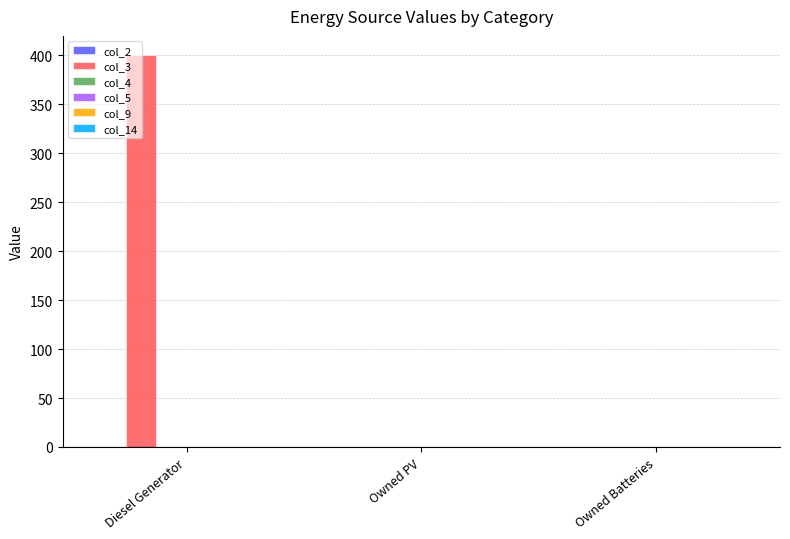

At which category does the chart reach its peak across all series?

Diesel Generator